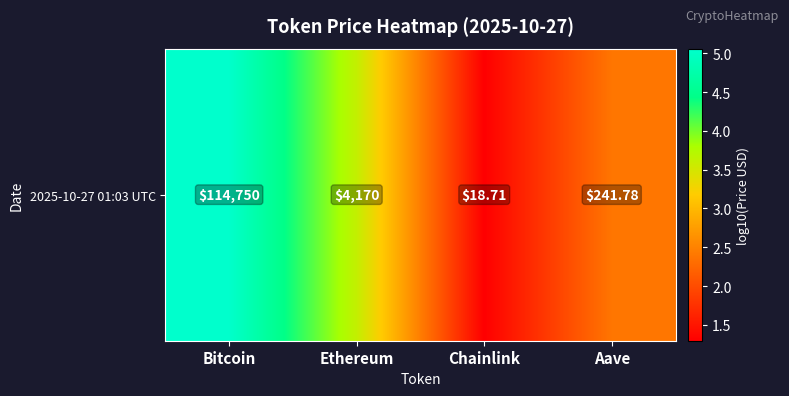

What is the difference between the maximum and minimum values?

3.8